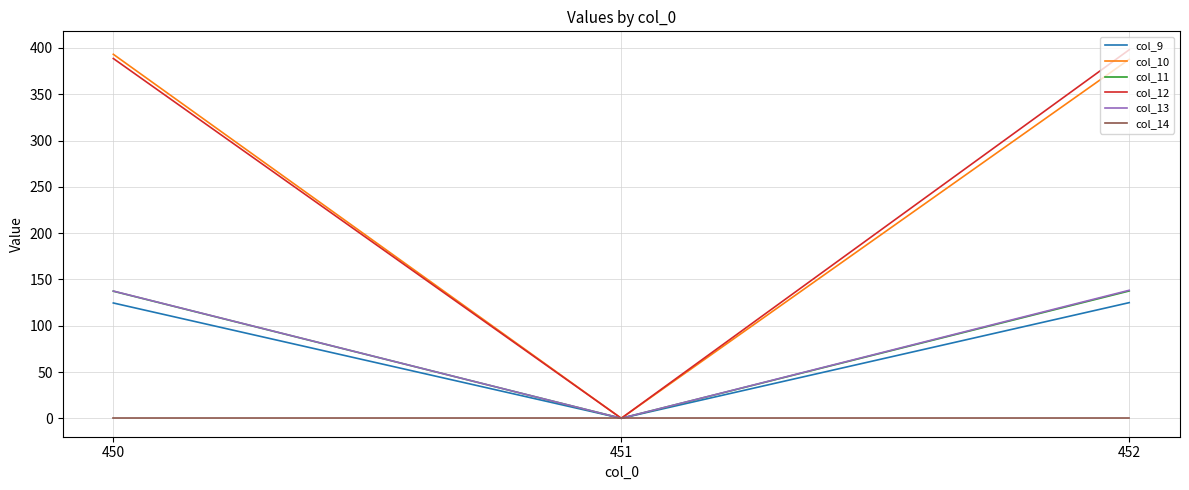

What are all the series names shown in the legend?

col_9, col_10, col_11, col_12, col_13, col_14